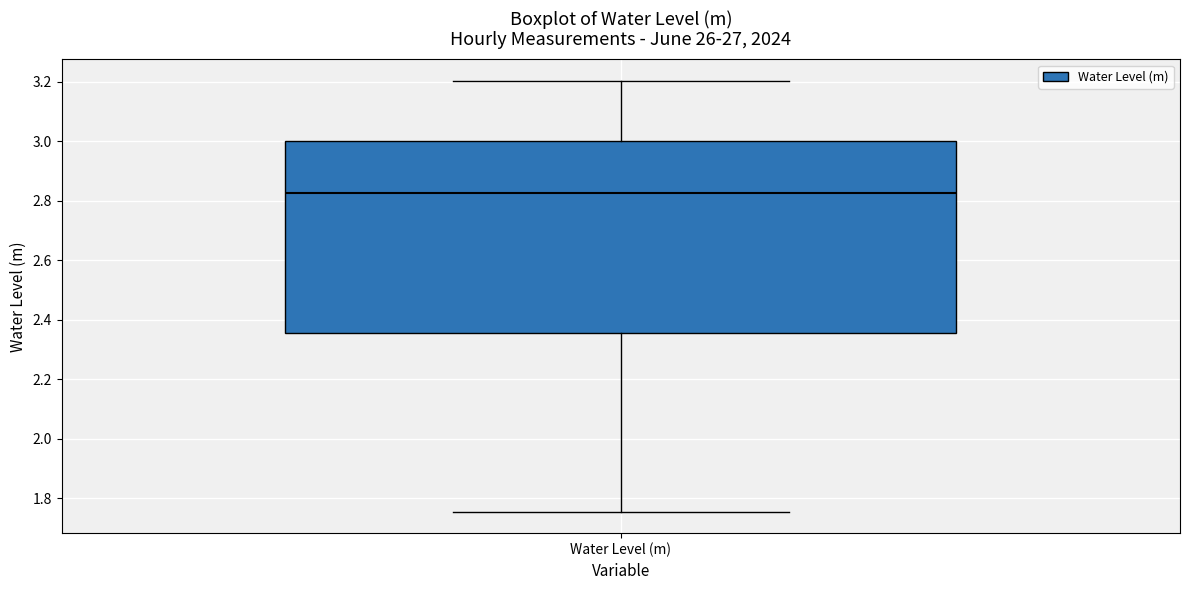

Where is the upper edge of the box for Water Level (m) on the y-axis? The values are not printed on the chart, so give them approximately, as read against the axis.

3.00